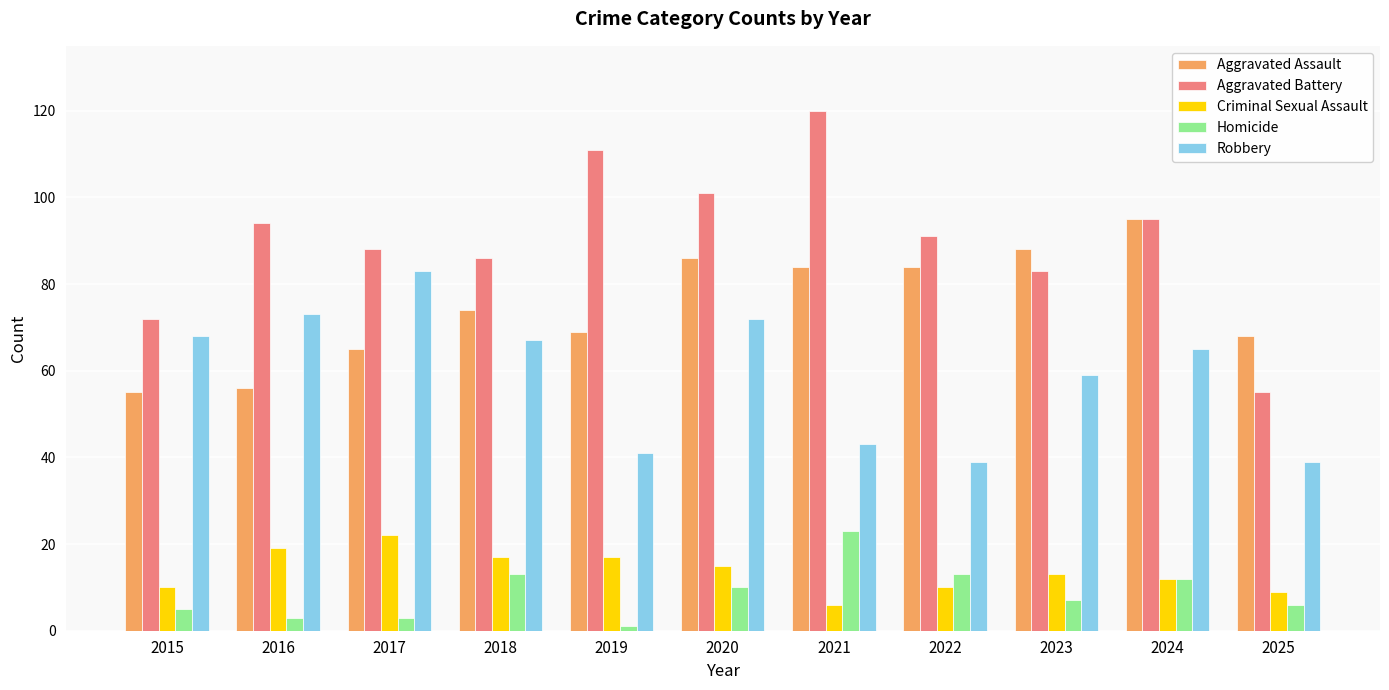

Does the chart contain any negative values?

No